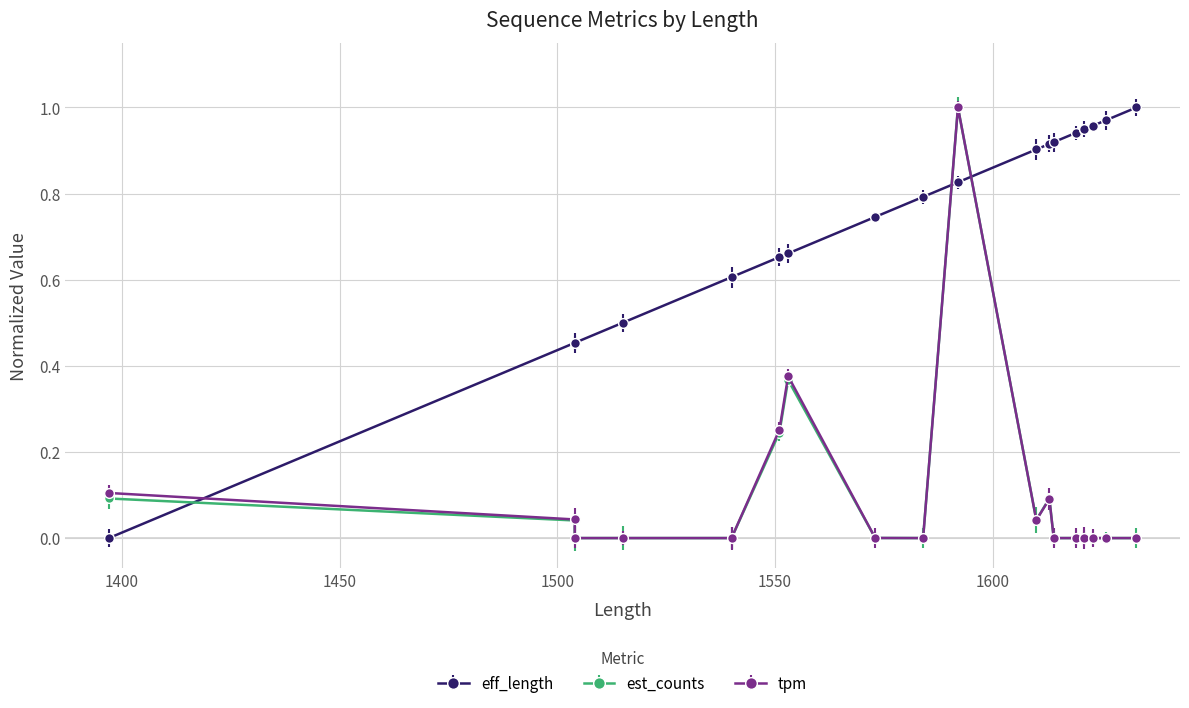

Reading left to right, extract all data points from this chart.

eff_length: 1397=0.0	1504=0.5	1504=0.5	1515=0.5	1540=0.6	1540=0.6	1551=0.7	1553=0.7	1573=0.7	1584=0.8	1592=0.8	1610=0.9	1613=0.9	1614=0.9	1619=0.9	1621=0.9	1621=0.9	1623=1.0	1626=1.0	1633=1.0
est_counts: 1397=0.1	1504=0.0	1504=0.0	1515=0.0	1540=0.0	1540=0.0	1551=0.2	1553=0.4	1573=0.0	1584=0.0	1592=1.0	1610=0.0	1613=0.1	1614=0.0	1619=0.0	1621=0.0	1621=0.0	1623=0.0	1626=0.0	1633=0.0
tpm: 1397=0.1	1504=0.0	1504=0.0	1515=0.0	1540=0.0	1540=0.0	1551=0.3	1553=0.4	1573=0.0	1584=0.0	1592=1.0	1610=0.0	1613=0.1	1614=0.0	1619=0.0	1621=0.0	1621=0.0	1623=0.0	1626=0.0	1633=0.0